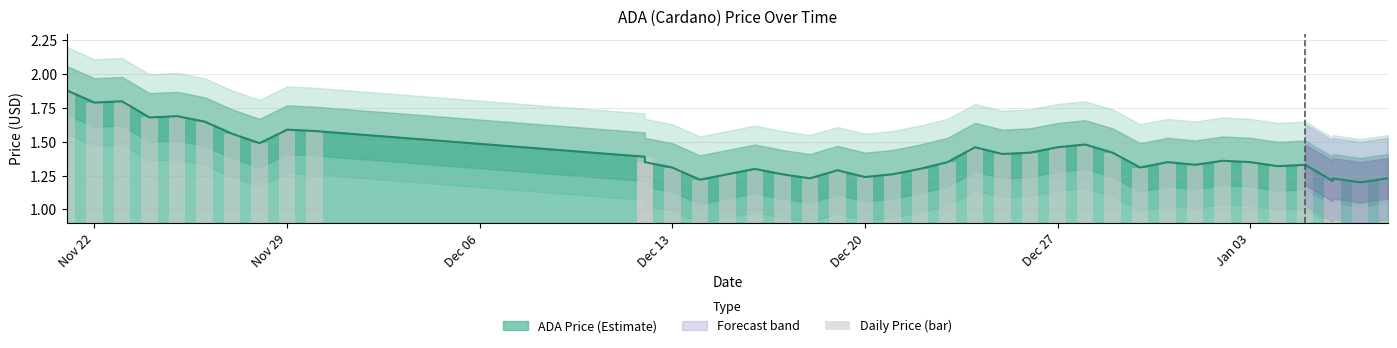

Are the bars horizontal?

No